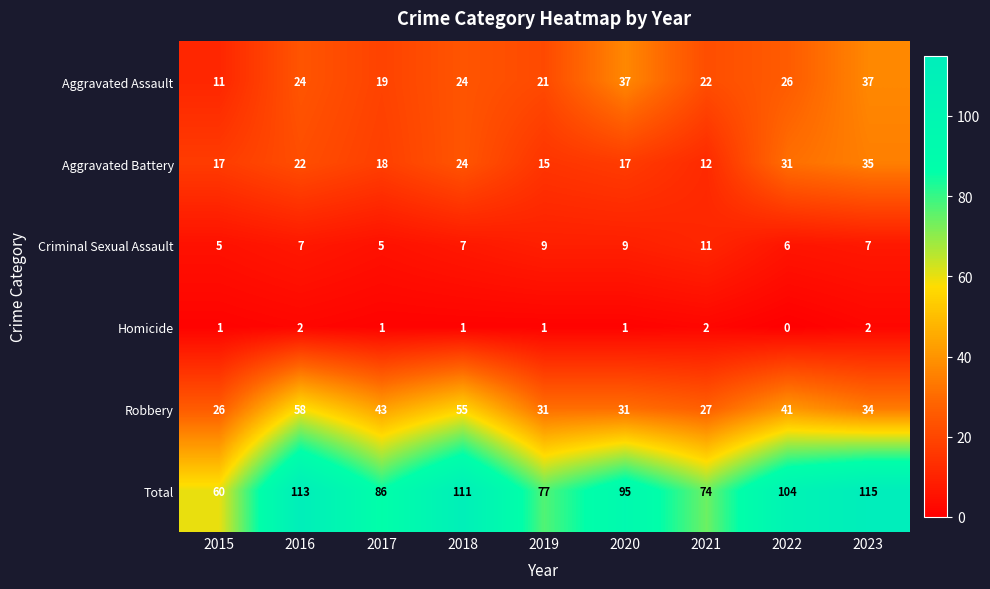

Which category has the lowest value across all series?

2022